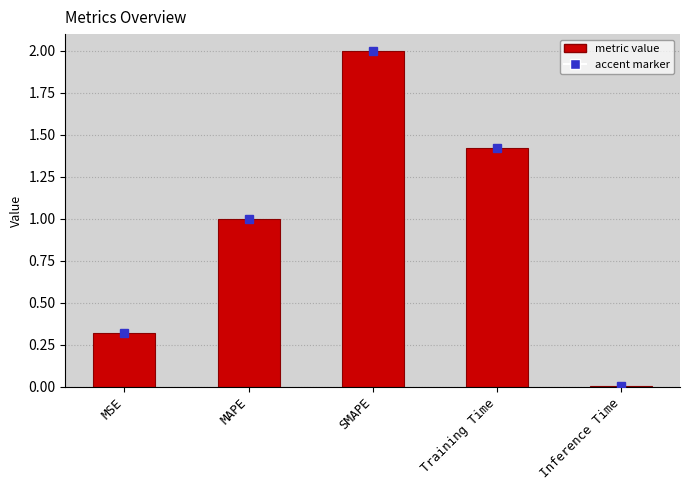

Rank the categories by value from highest to lowest.

SMAPE, Training Time, MAPE, MSE, Inference Time